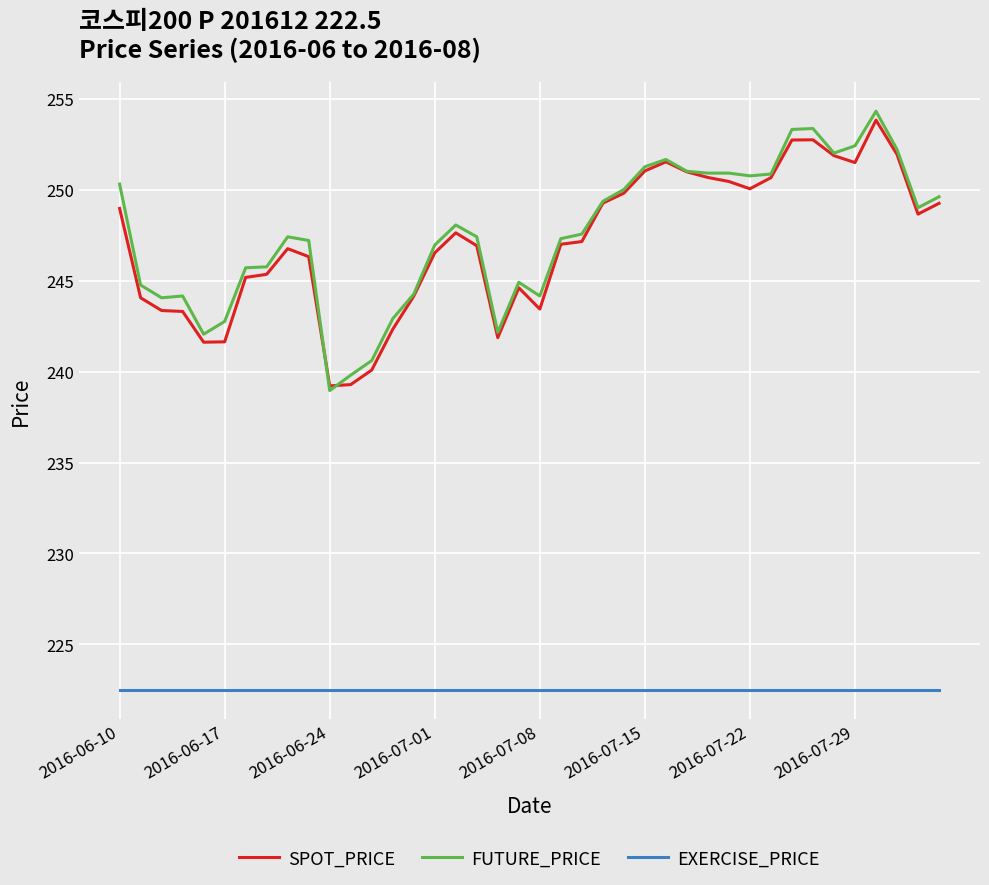

What is the greatest value displayed?

254.3